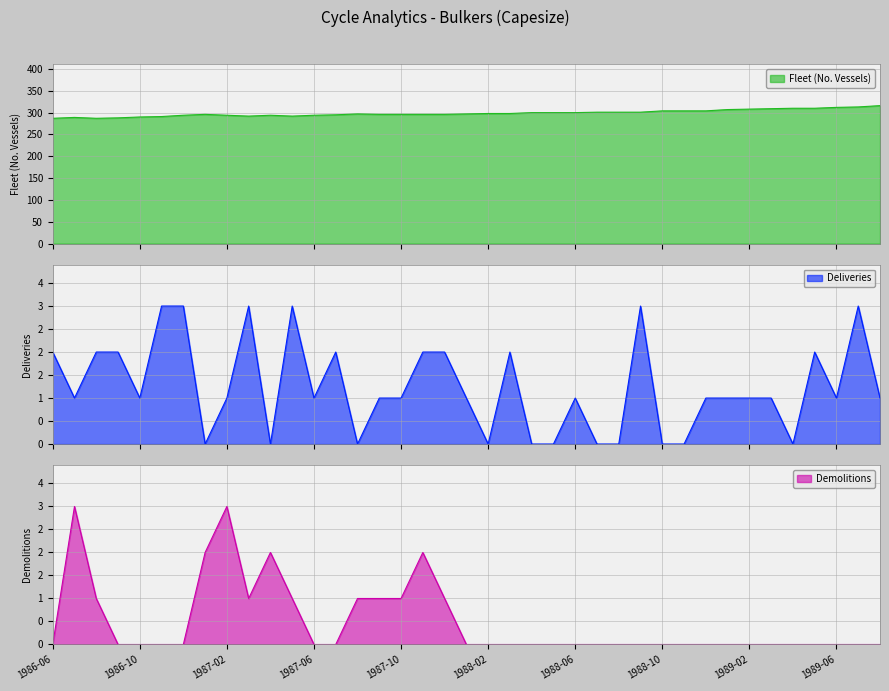

What are all the series names shown in the legend?

Fleet (No. Vessels), Deliveries, Demolitions